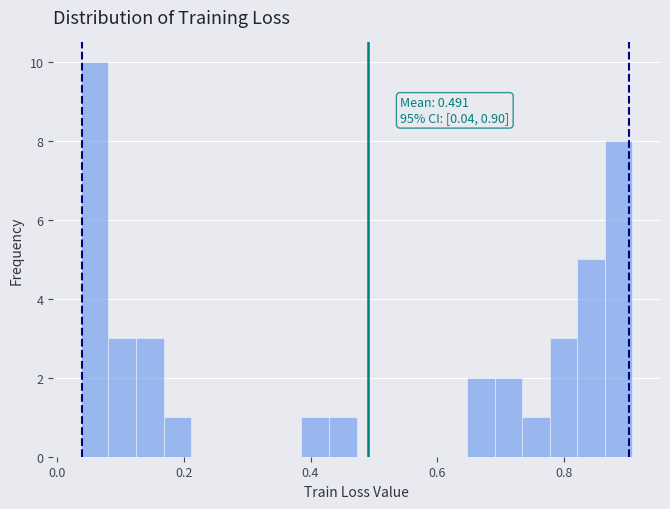

Around what value on the x-axis is the tallest bar? Give the approximate position of its centre, as read against the axis.

0.06